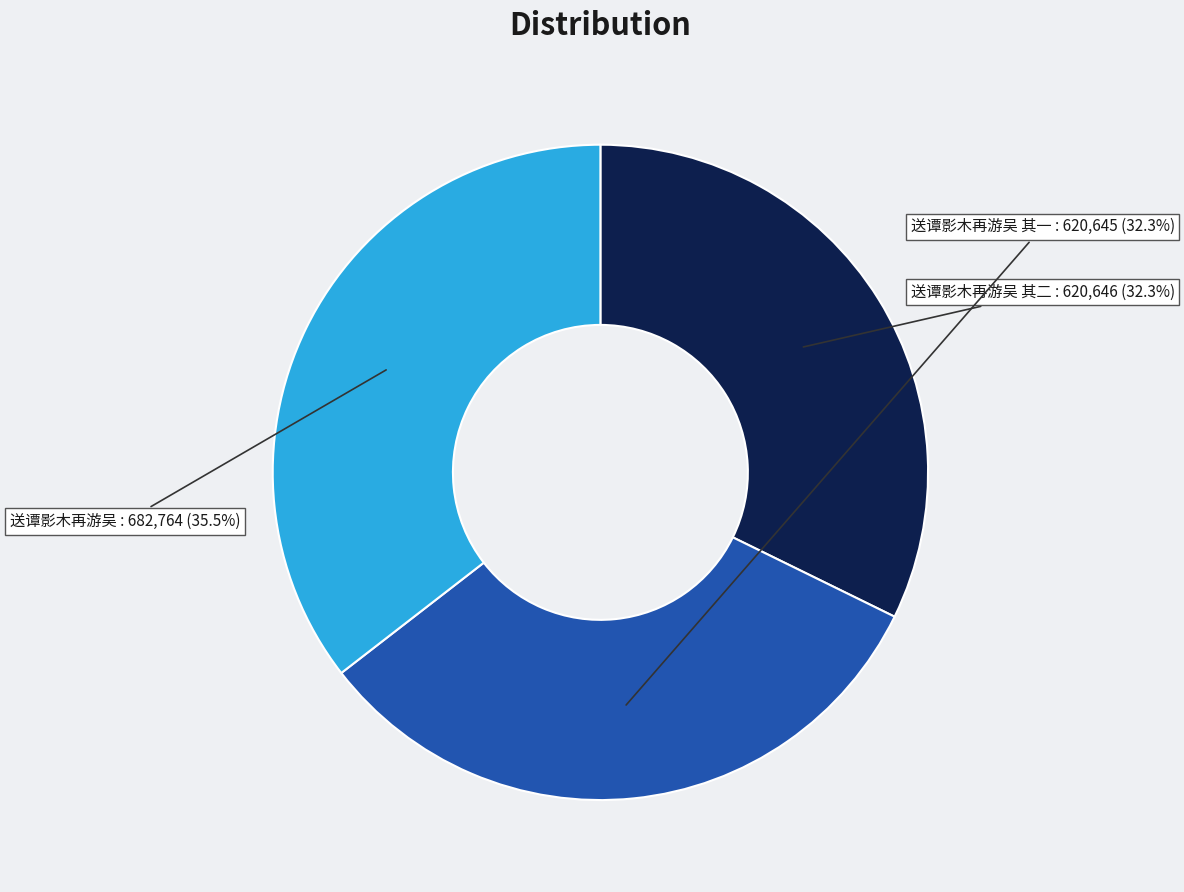

Does any single category account for the majority?

No